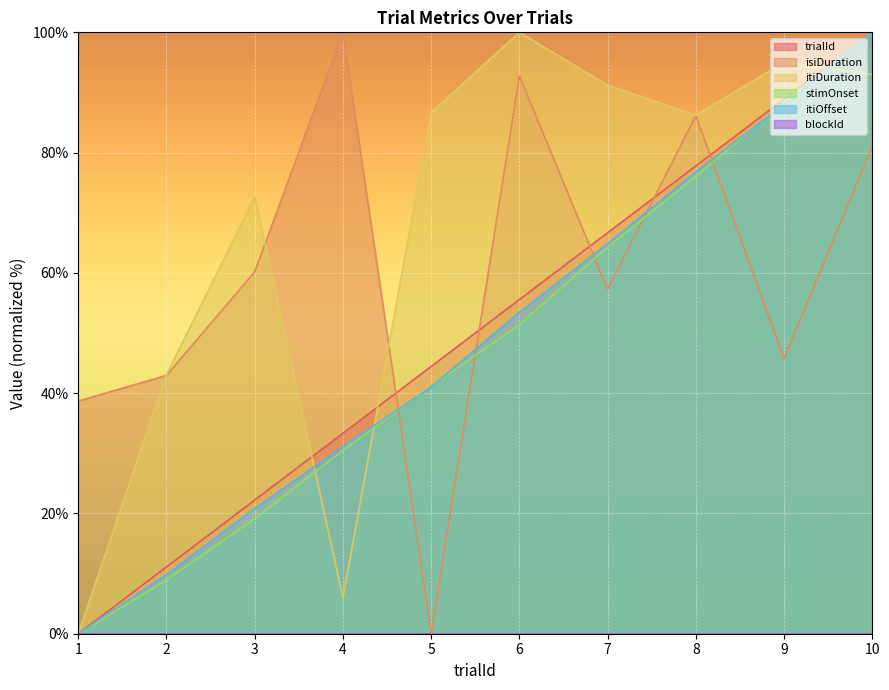

How many series are shown in this chart?

6